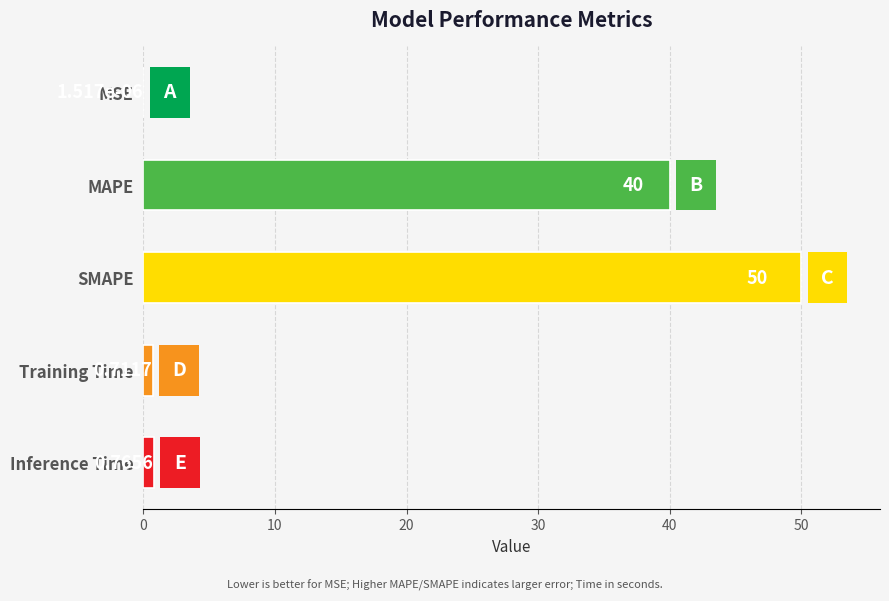

Which has a higher value, Inference Time or Training Time?

Inference Time